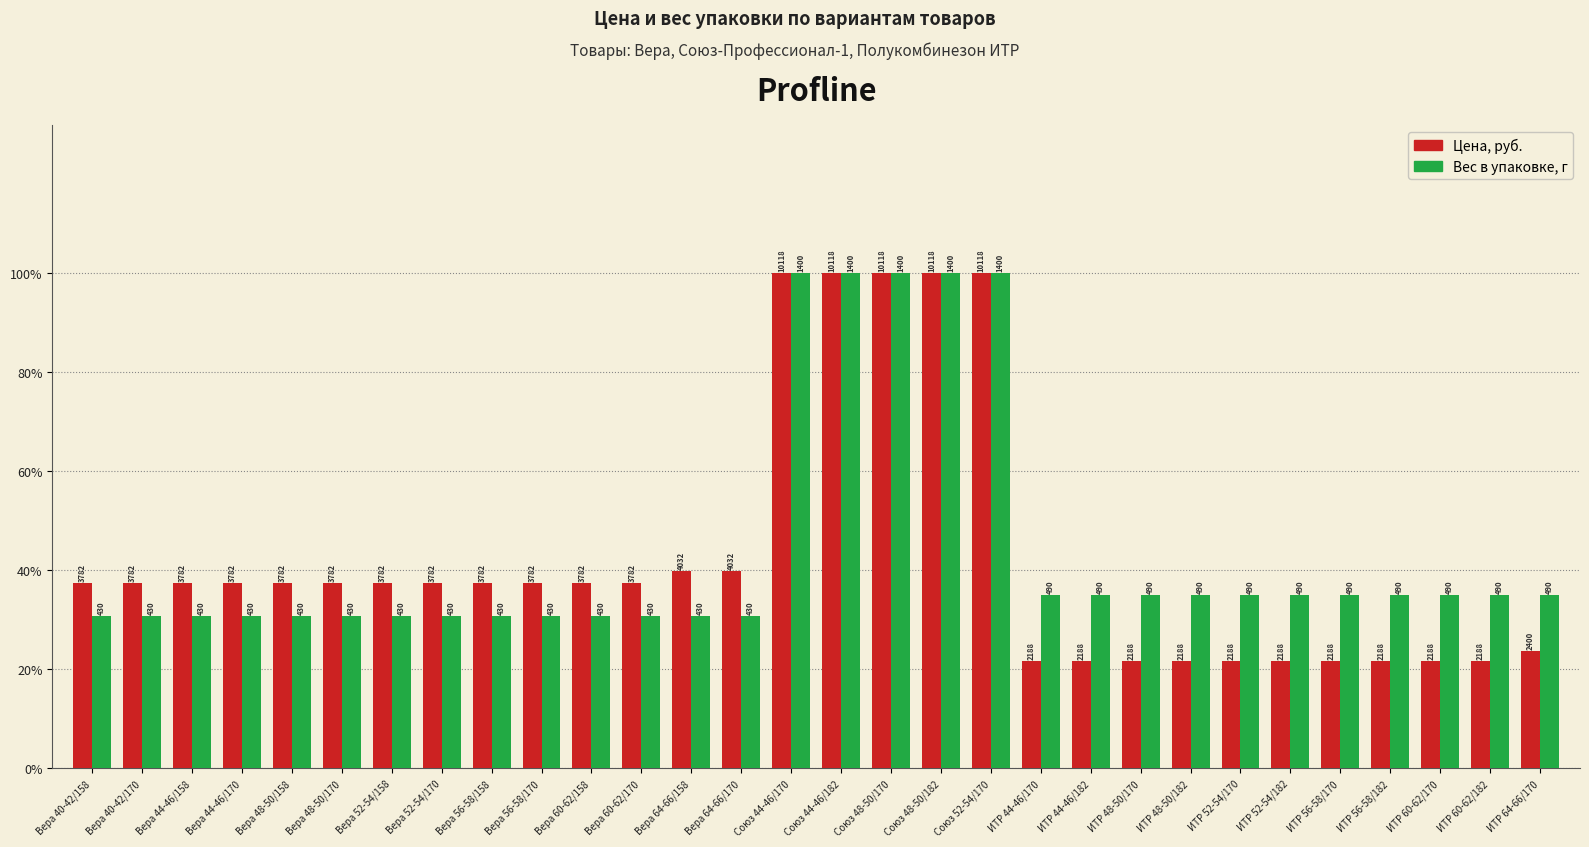

Are the bars grouped side by side (vs. stacked)?

Yes